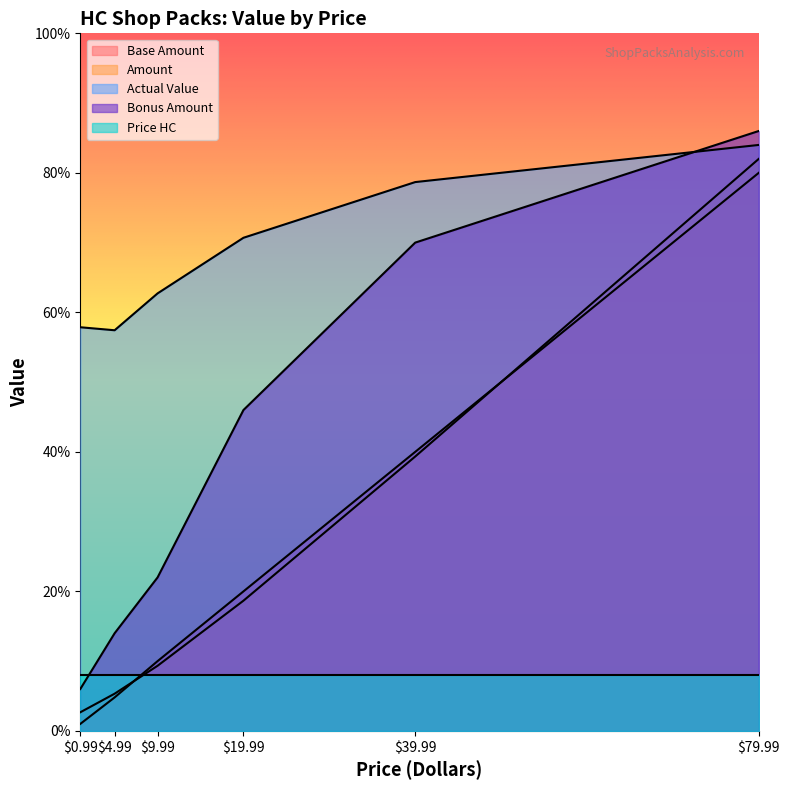

True or false: Amount has more than 0 interior local peaks.

False